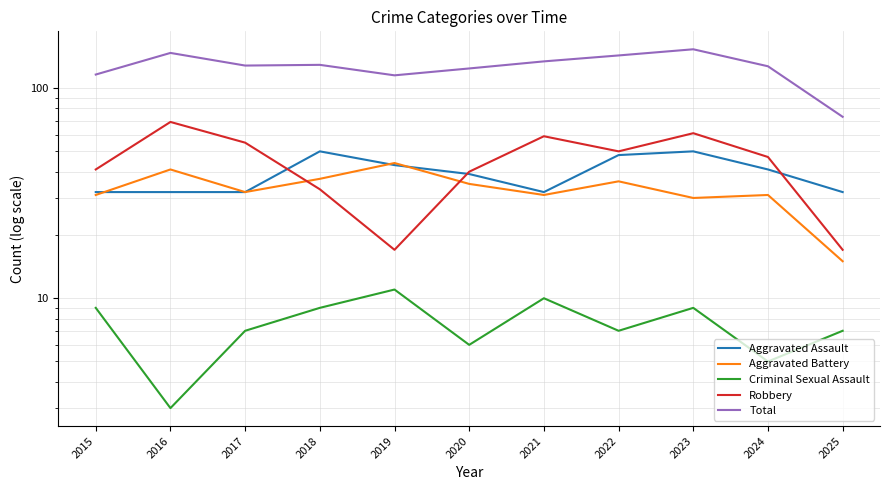

How many lines are shown in the chart?

5